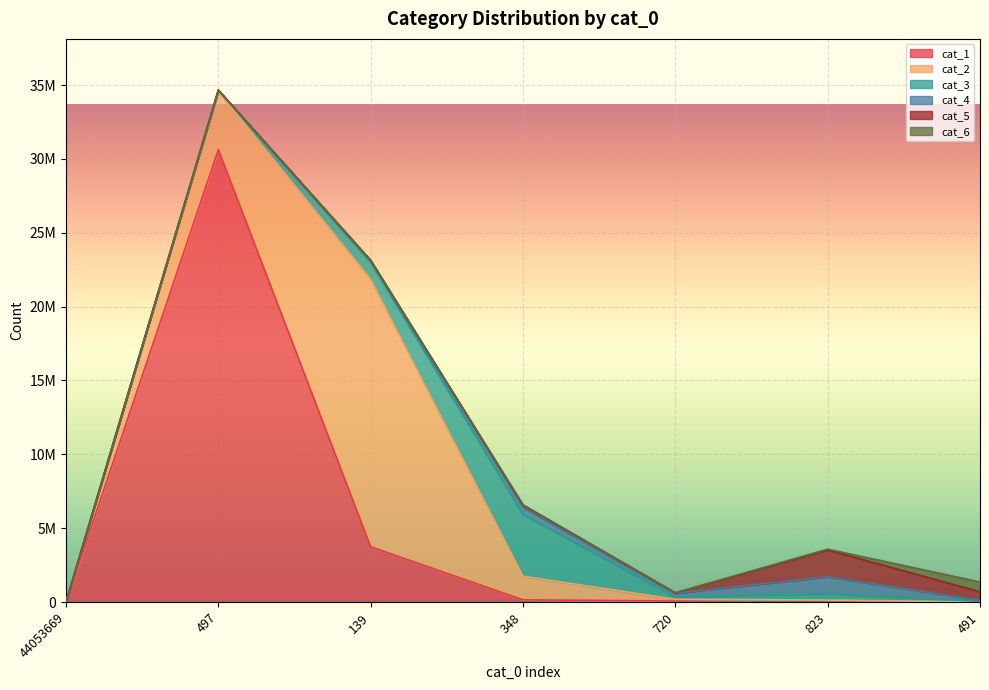

What are all the series names shown in the legend?

cat_1, cat_2, cat_3, cat_4, cat_5, cat_6